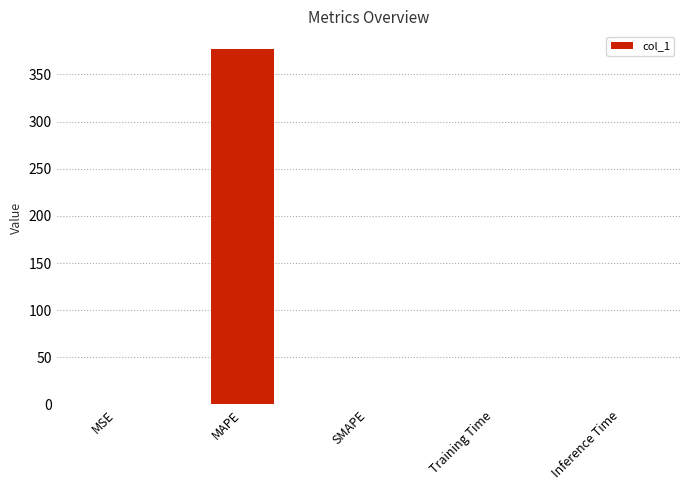

What is the greatest value displayed?

376.9